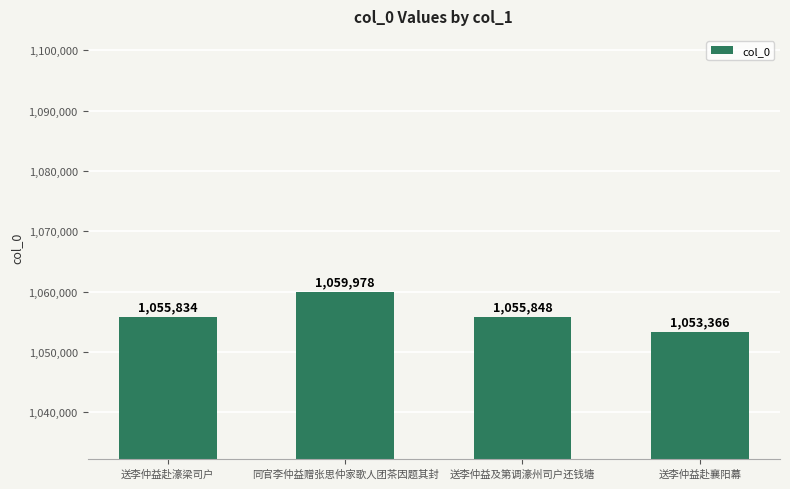

How many bars are there in total?

4